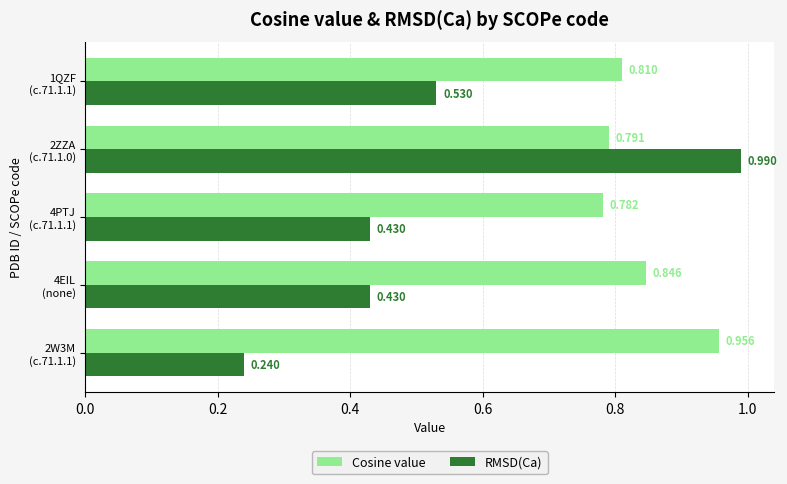

Rank the series by their maximum value, from lowest to highest.

Cosine value, RMSD(Ca)